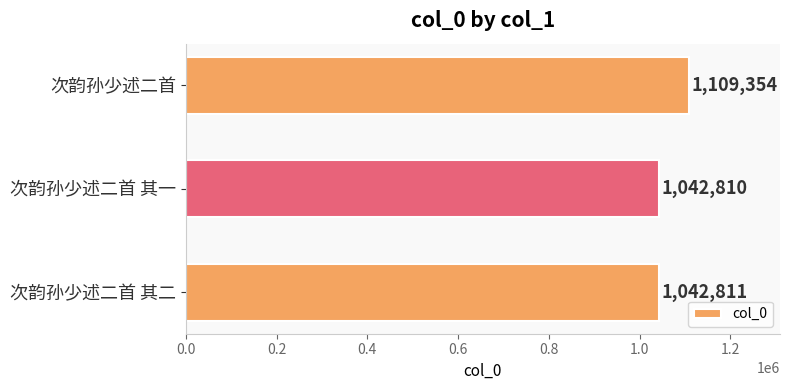

Reading bottom to top, extract all data points from this chart.

1042811	1042810	1109354